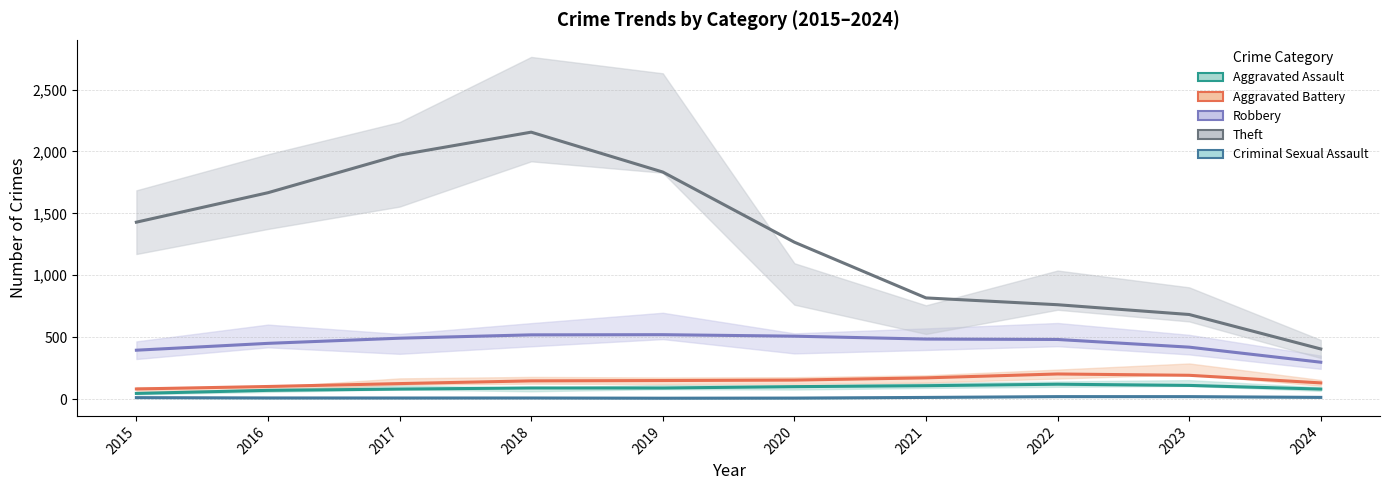

True or false: Aggravated Assault and Theft cross at least once.

False